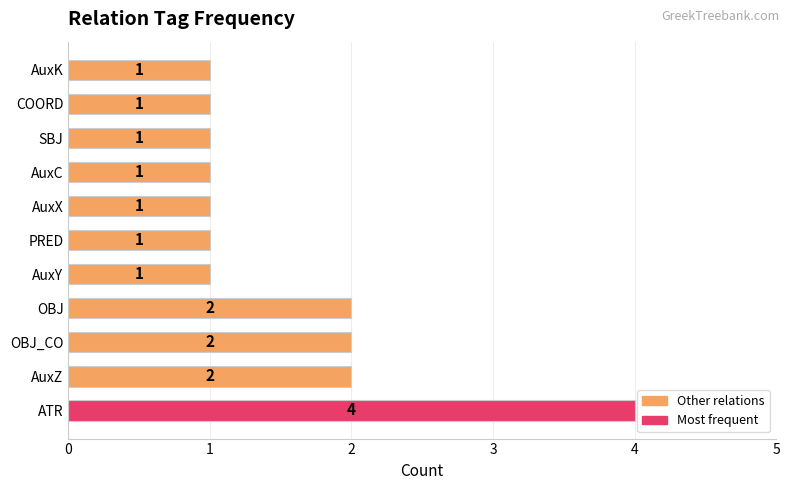

Is it true that the value at AuxZ is 2?

True